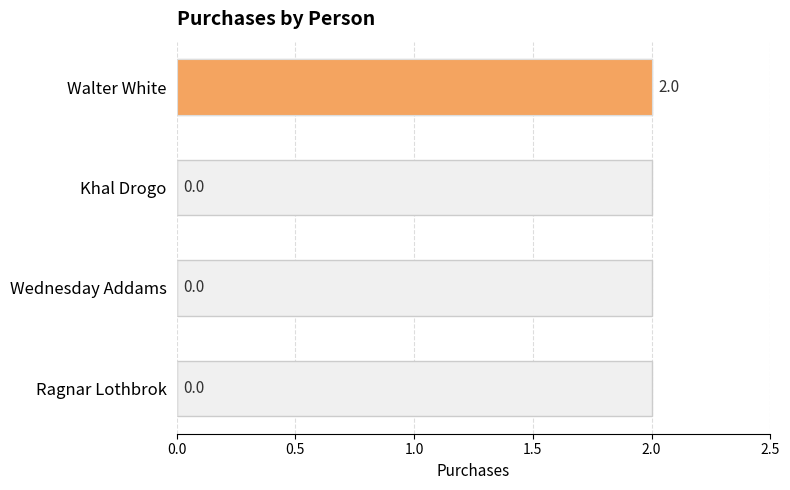

What is the maximum value shown in the chart?

2